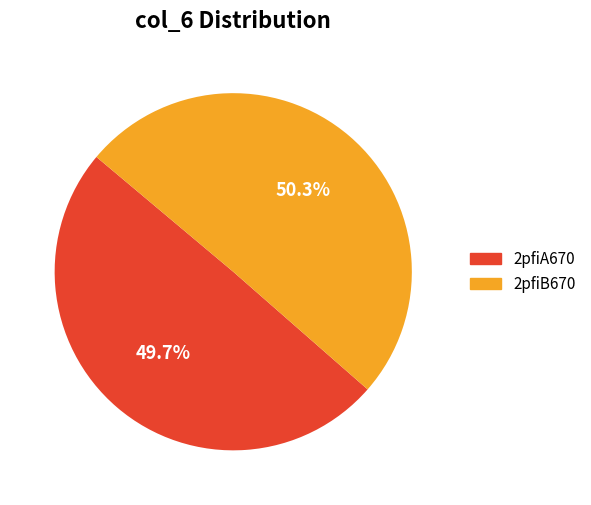

To the nearest percent, what is the difference between the largest and smallest slice percentages?

1%